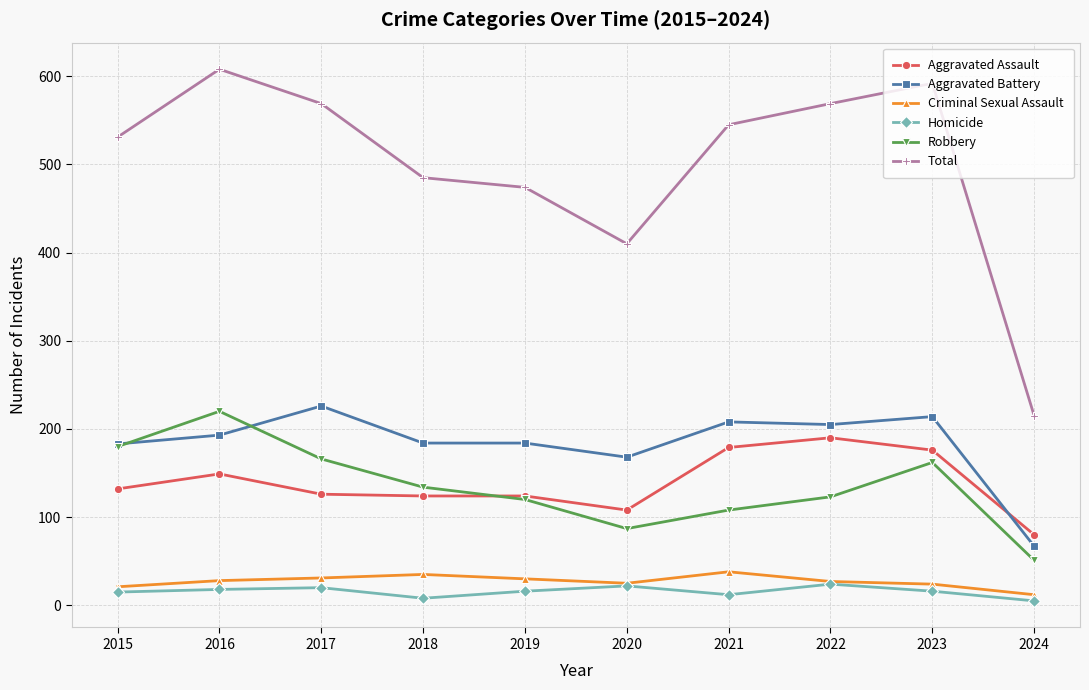

Which series has the widest spread of values?

Total